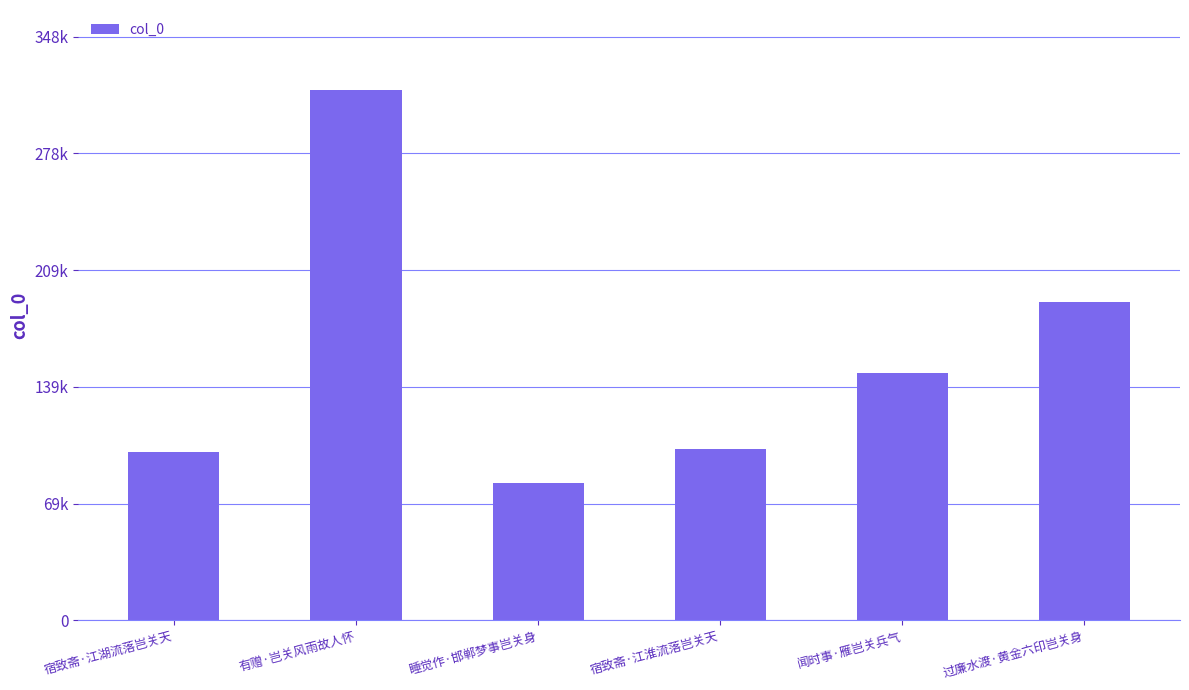

Rank the categories by value from highest to lowest.

有赠·岂关风雨故人怀, 过廉水渡·黄金六印岂关身, 闻时事·雁岂关兵气, 宿致斋·江淮流落岂关天, 宿致斋·江湖流落岂关天, 睡觉作·邯郸梦事岂关身